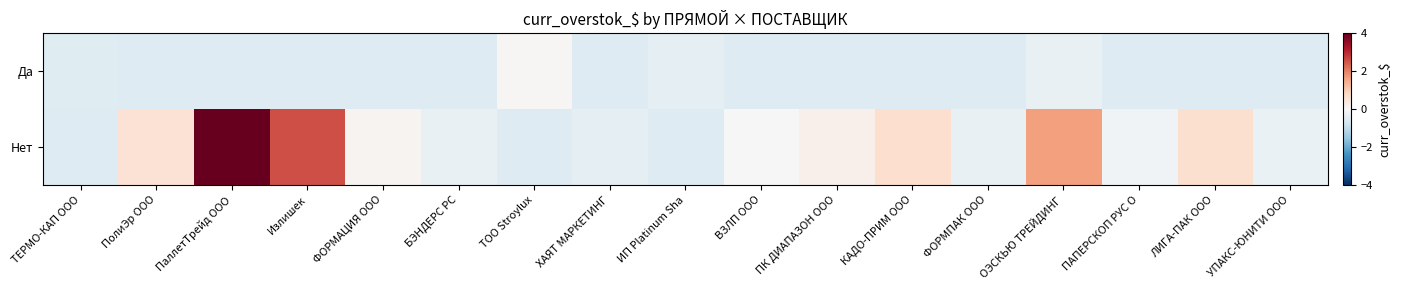

Which series changed the most between ФОРМАЦИЯ ООО and ИП Platinum Sha?

Нет